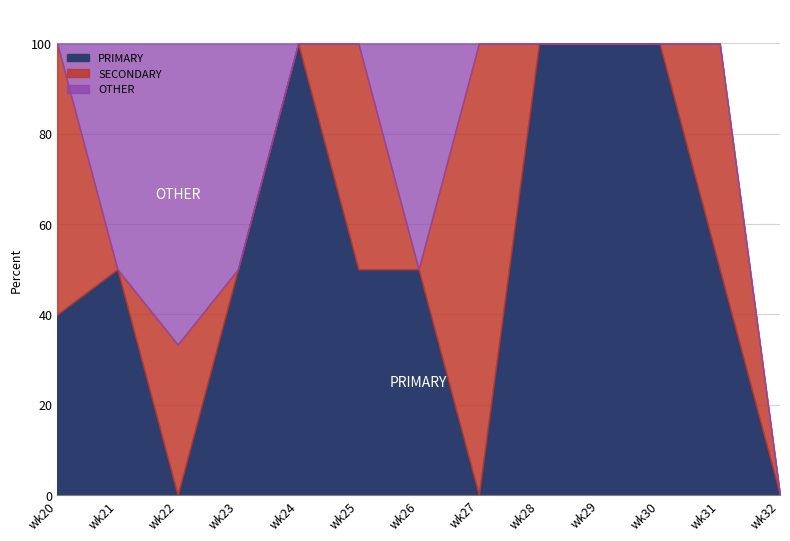

Rank the series by their maximum value, from lowest to highest.

OTHER, PRIMARY, SECONDARY